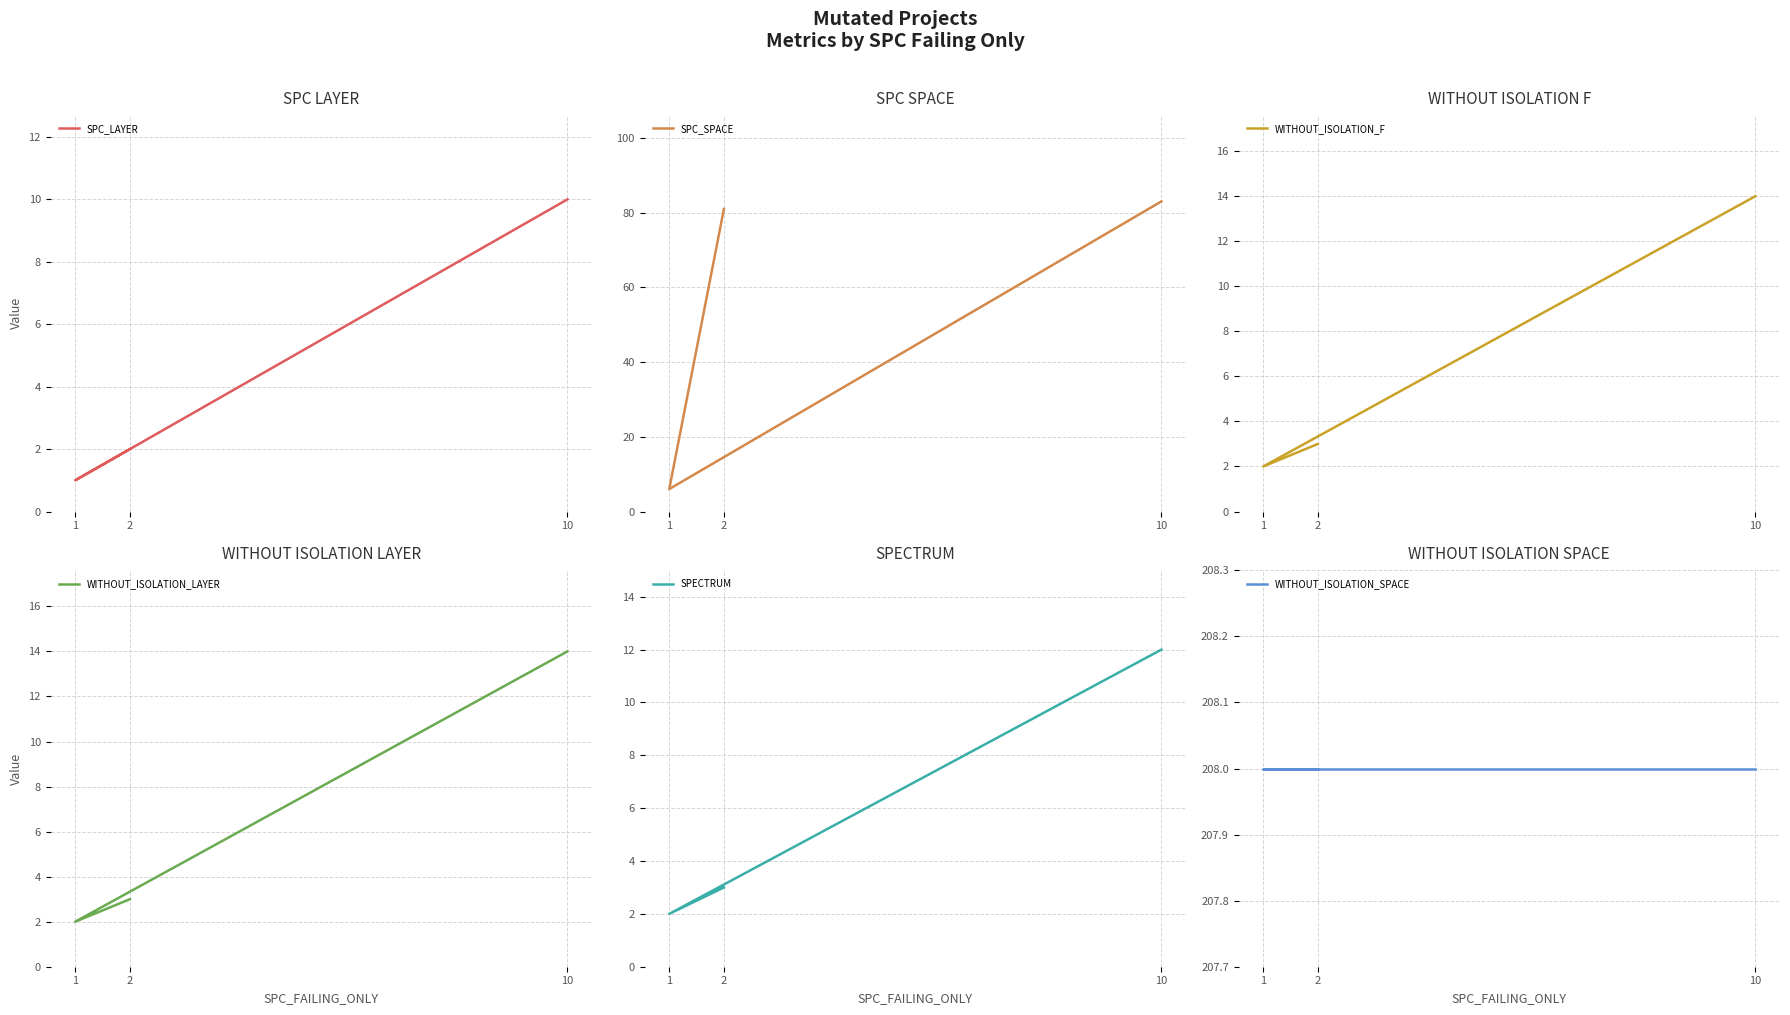

At which category does the chart reach its minimum across all series?

1